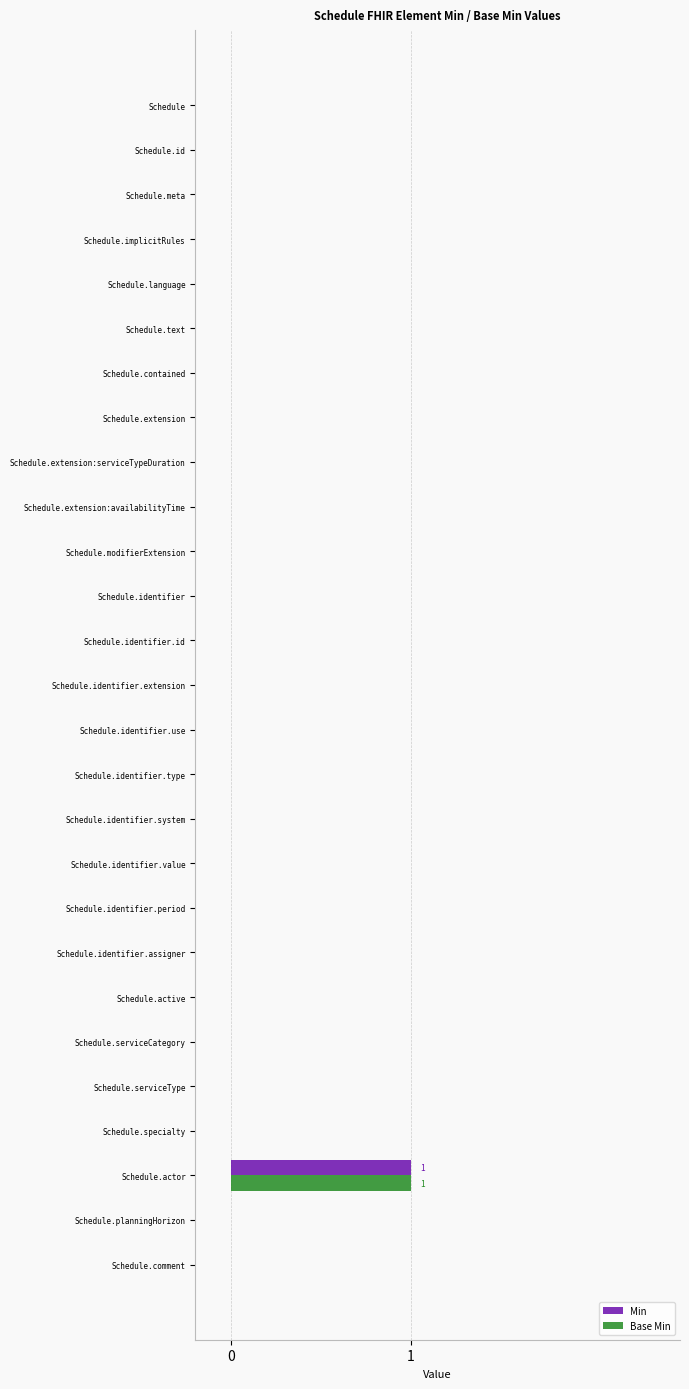

At which category is the sum across all series the highest?

Schedule.actor